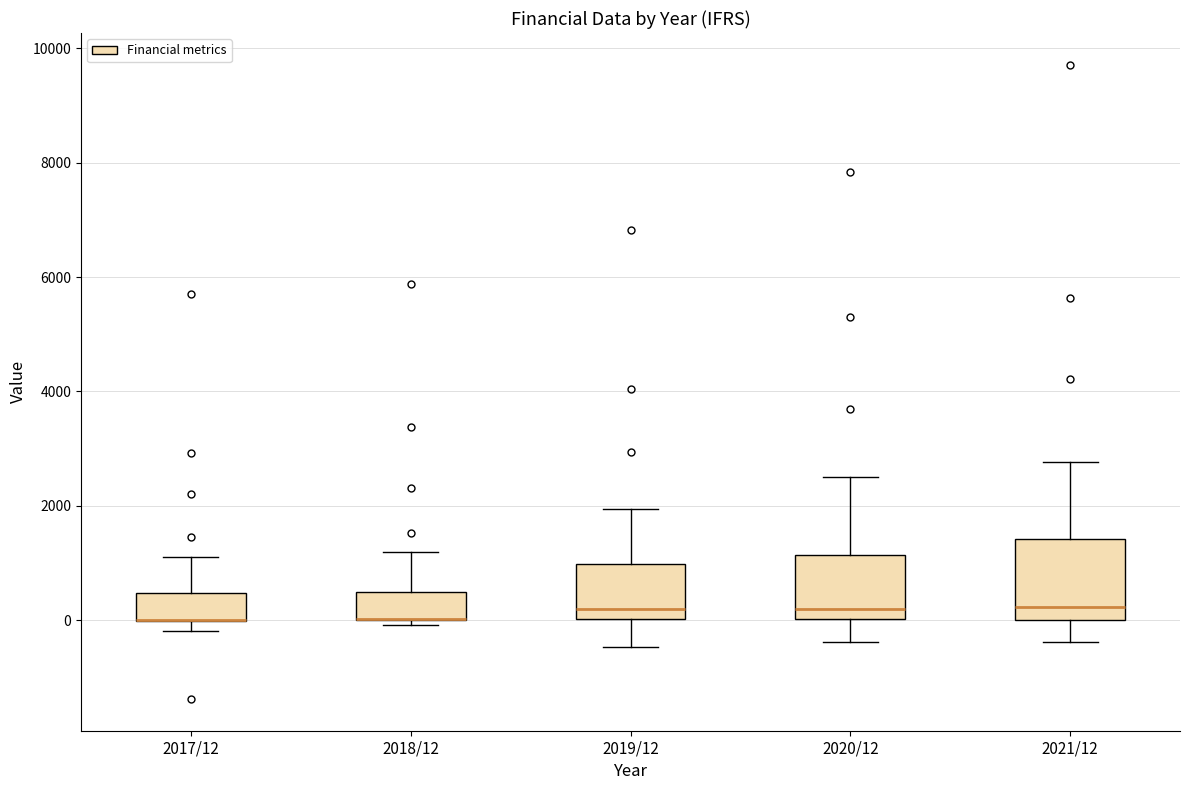

Which box is the tallest, from its lower edge to its upper edge?

2021/12